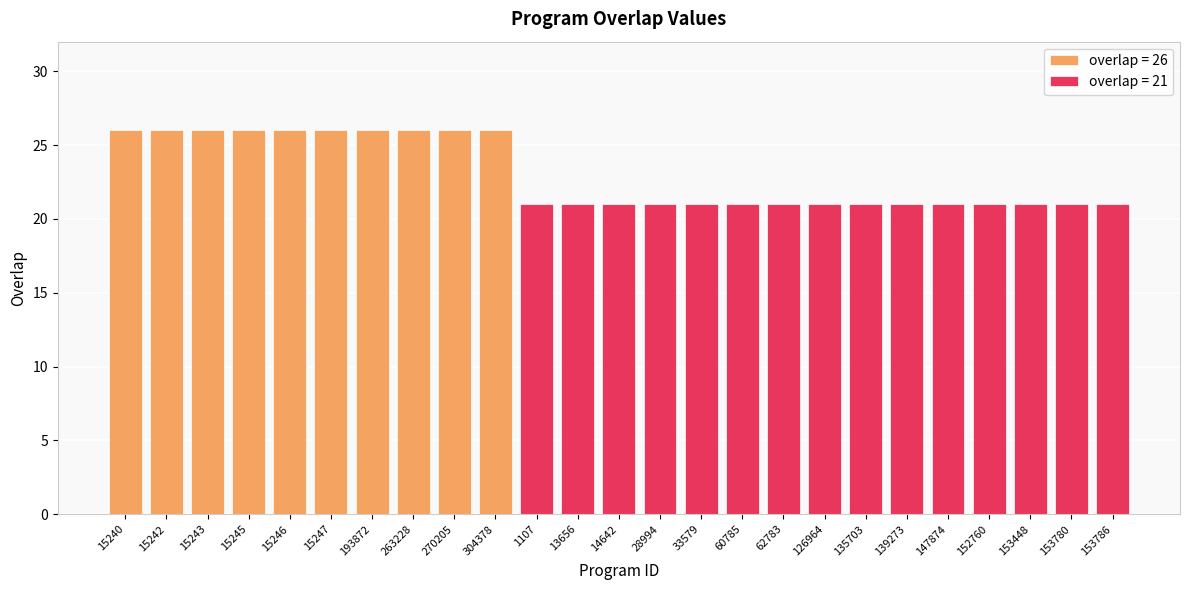

What is the difference between the maximum and second lowest values?

5